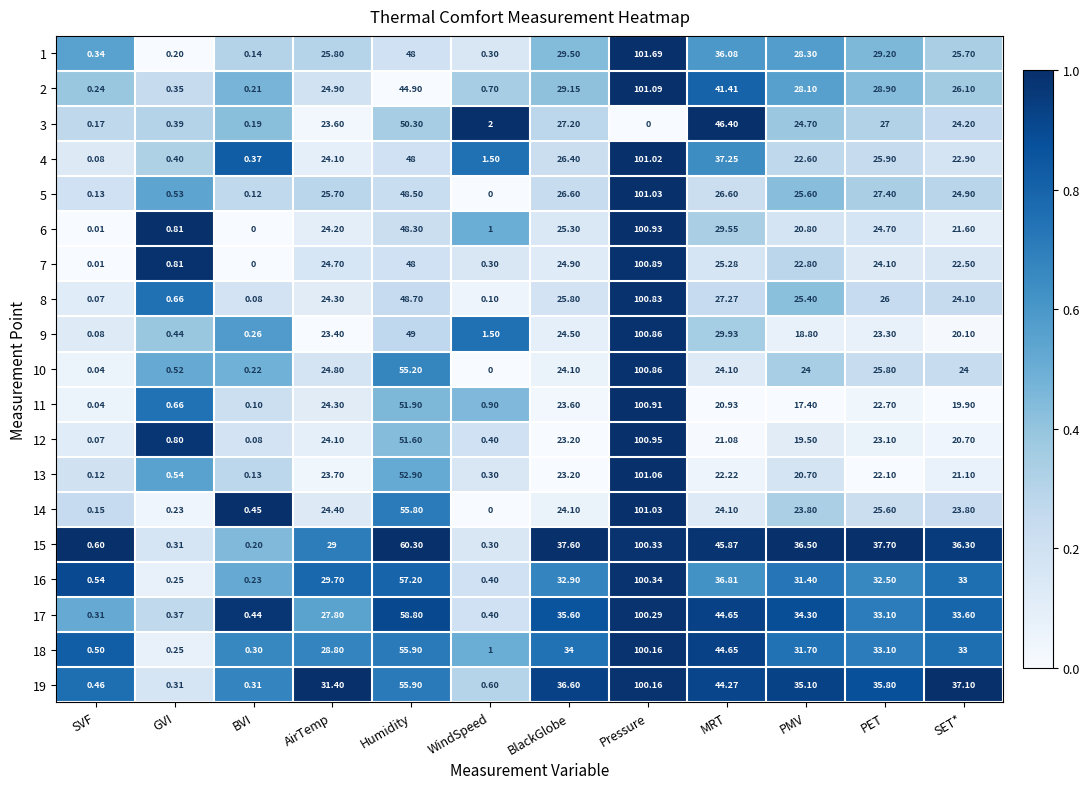

What is the spread (max minus min) of values at MRT?

25.5